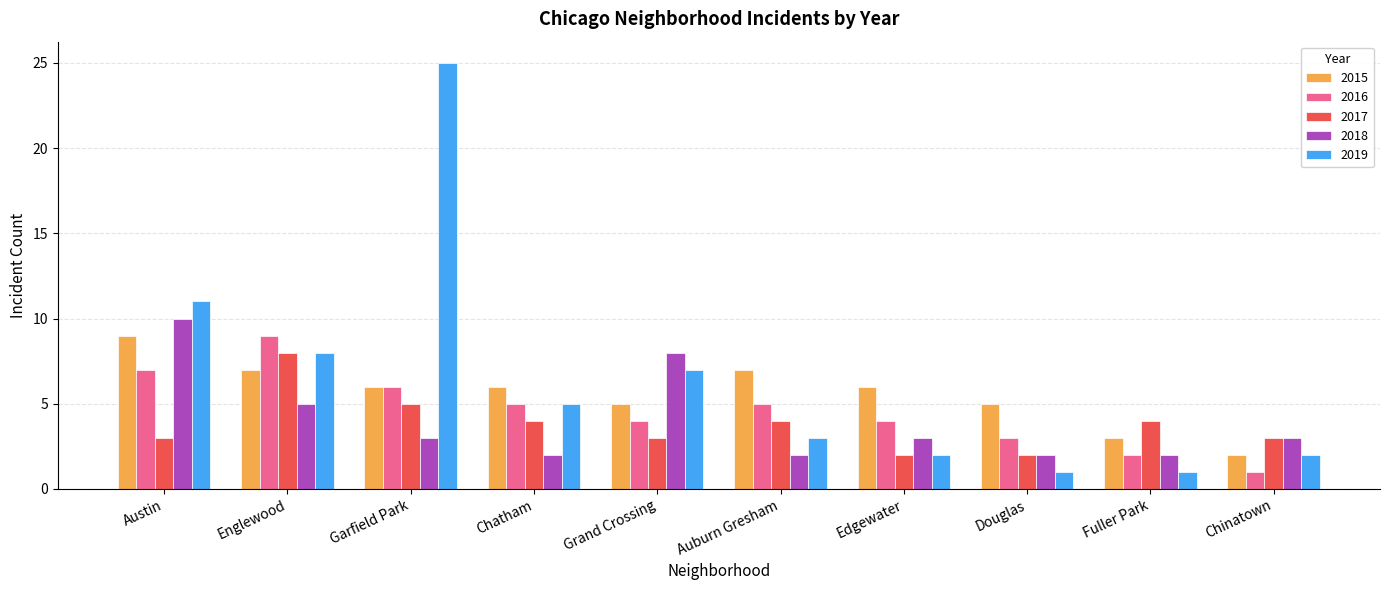

Reading left to right, what are all the values shown in this chart?

2015: Austin=9	Englewood=7	Garfield Park=6	Chatham=6	Grand Crossing=5	Auburn Gresham=7	Edgewater=6	Douglas=5	Fuller Park=3	Chinatown=2
2016: Austin=7	Englewood=9	Garfield Park=6	Chatham=5	Grand Crossing=4	Auburn Gresham=5	Edgewater=4	Douglas=3	Fuller Park=2	Chinatown=1
2017: Austin=3	Englewood=8	Garfield Park=5	Chatham=4	Grand Crossing=3	Auburn Gresham=4	Edgewater=2	Douglas=2	Fuller Park=4	Chinatown=3
2018: Austin=10	Englewood=5	Garfield Park=3	Chatham=2	Grand Crossing=8	Auburn Gresham=2	Edgewater=3	Douglas=2	Fuller Park=2	Chinatown=3
2019: Austin=11	Englewood=8	Garfield Park=25	Chatham=5	Grand Crossing=7	Auburn Gresham=3	Edgewater=2	Douglas=1	Fuller Park=1	Chinatown=2